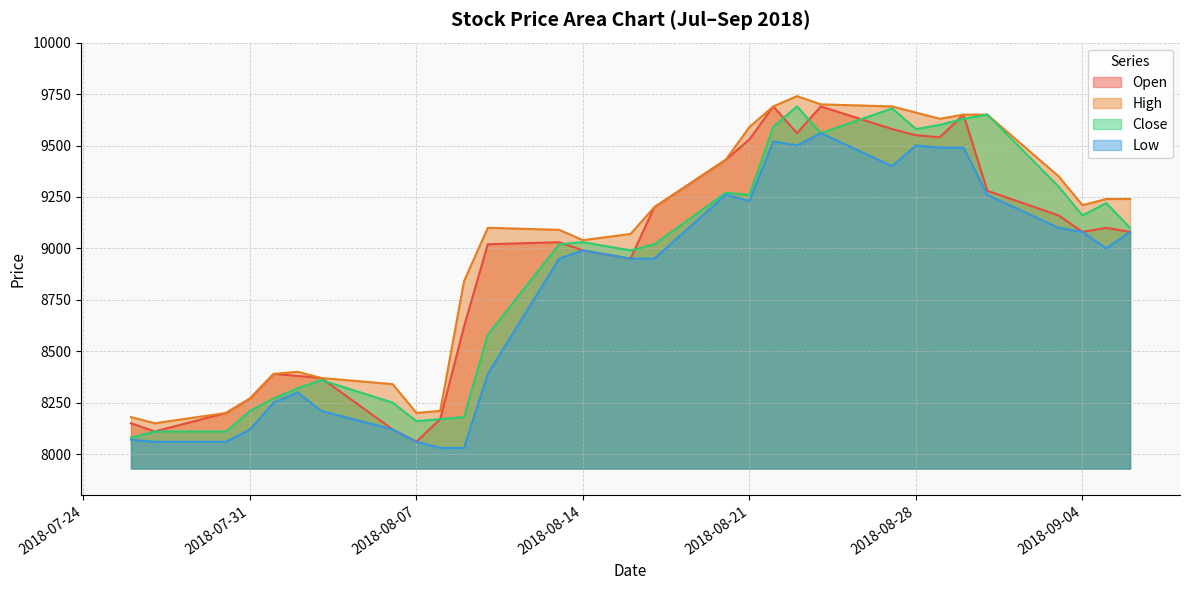

What is the difference between the highest and lowest values at 2018-08-02?

100